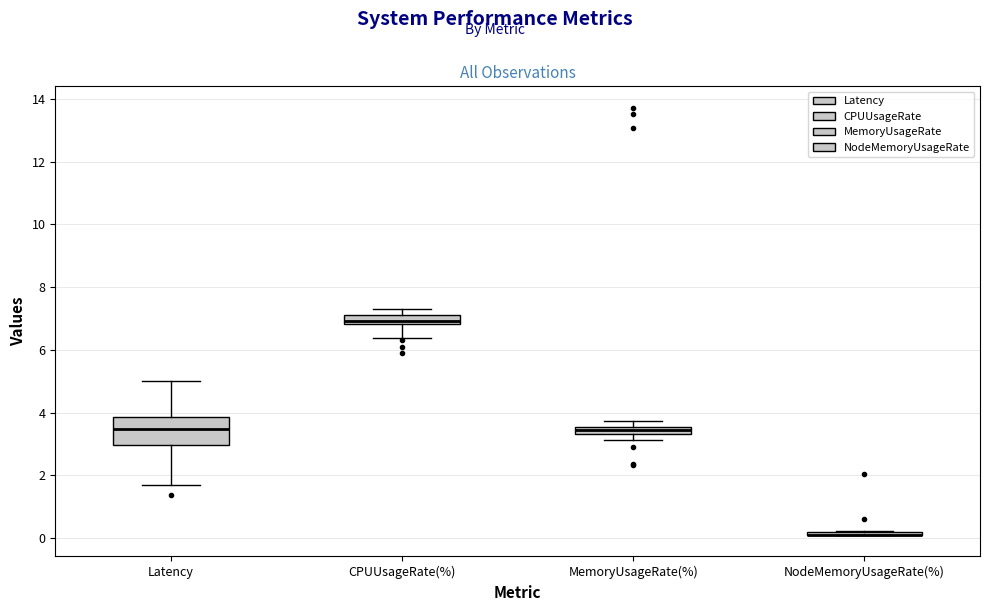

Which box is the tallest, from its lower edge to its upper edge?

Latency